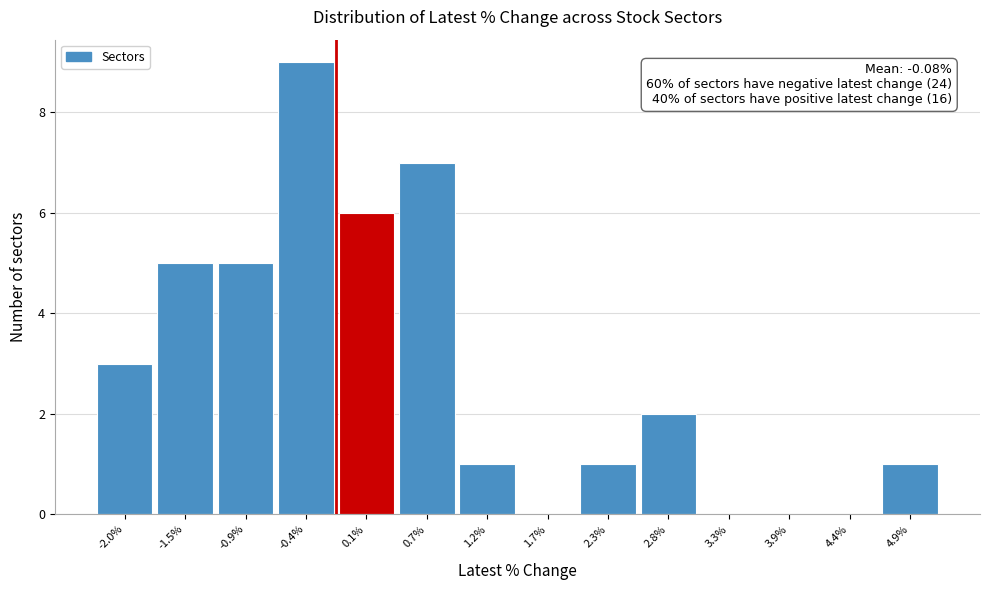

Which range on the x-axis has the tallest bar?

-0.7 to -0.1